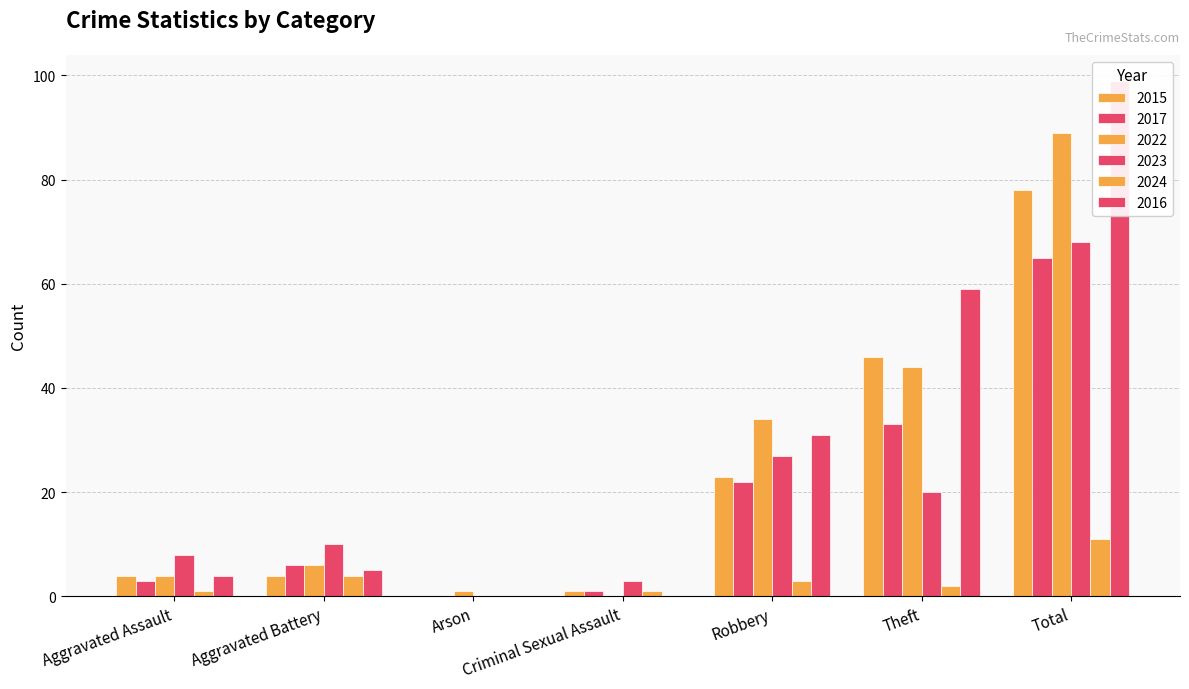

The value of 2017 at Theft is 33. True or false?

True